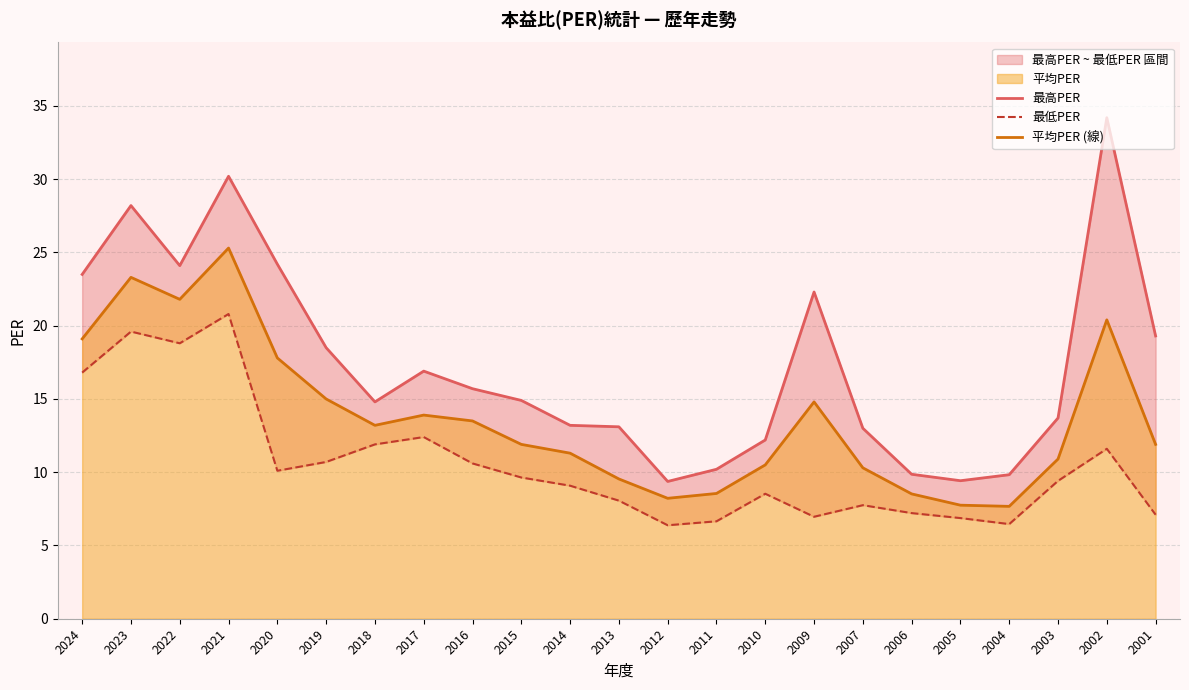

How many values in the 平均PER (線) series are below 11?

9